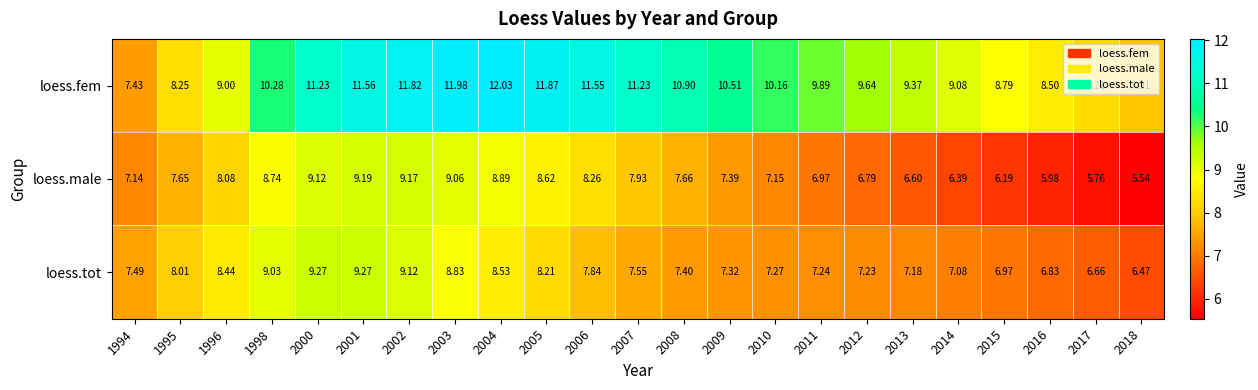

Rank the series by their maximum value, from lowest to highest.

loess.male, loess.tot, loess.fem